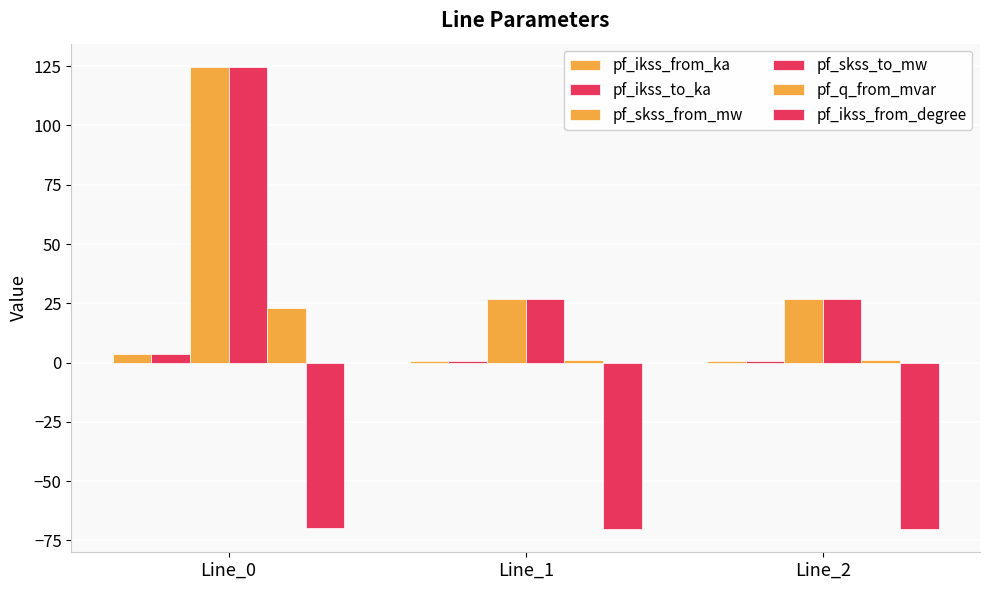

How many data points does each series have?

3